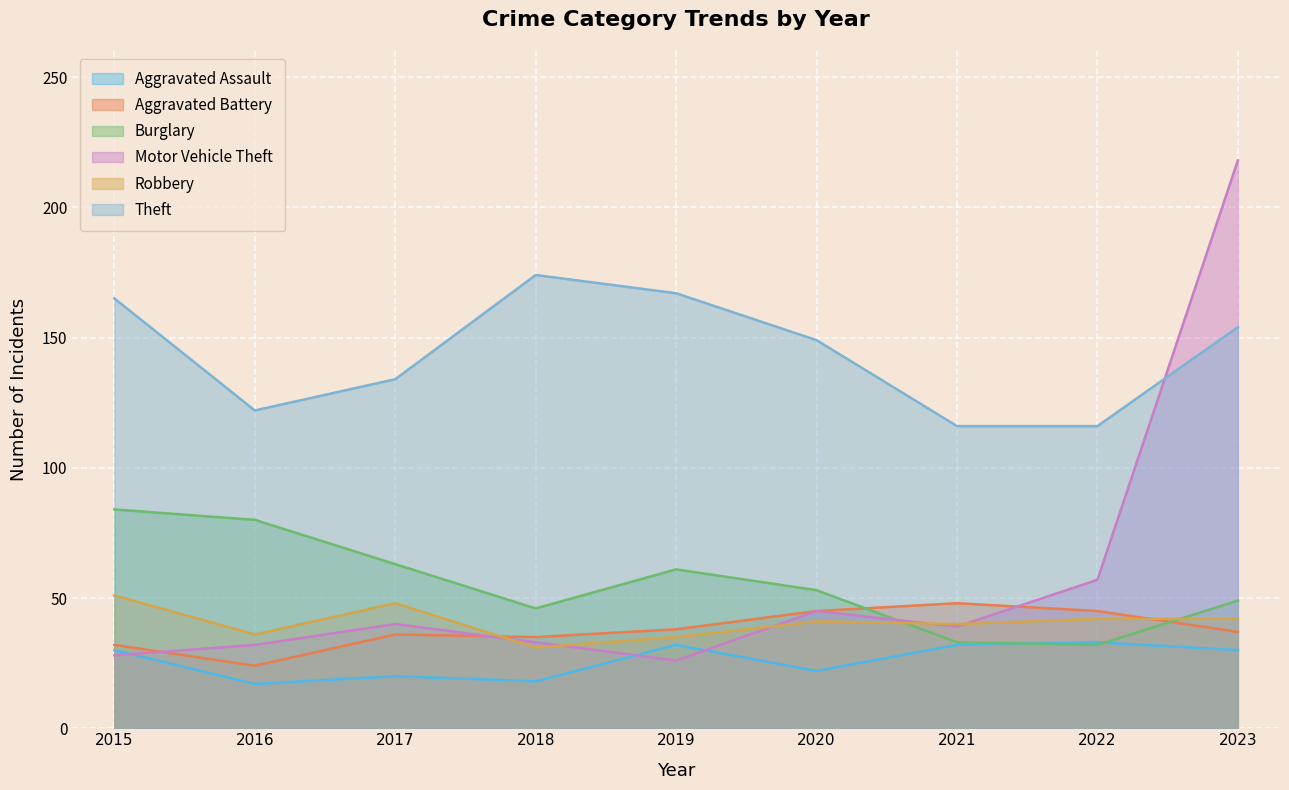

After their last crossing, which series has the higher values: Robbery or Motor Vehicle Theft?

Motor Vehicle Theft